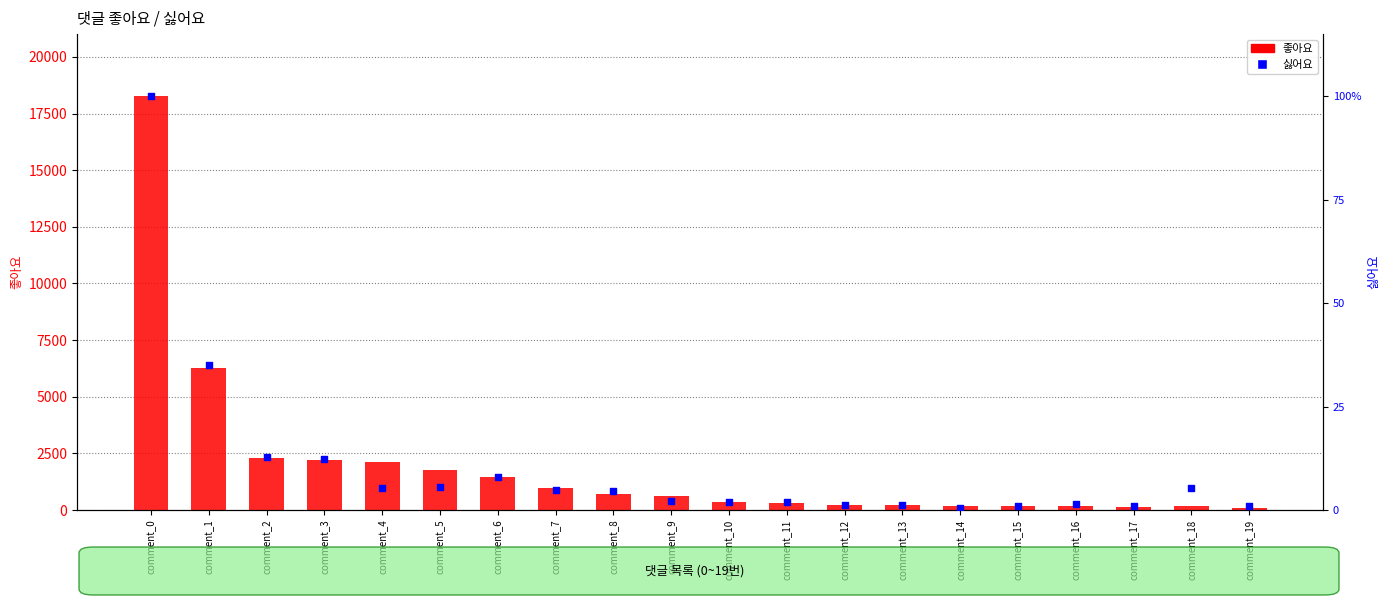

Which series reaches the maximum Y coordinate?

좋아요